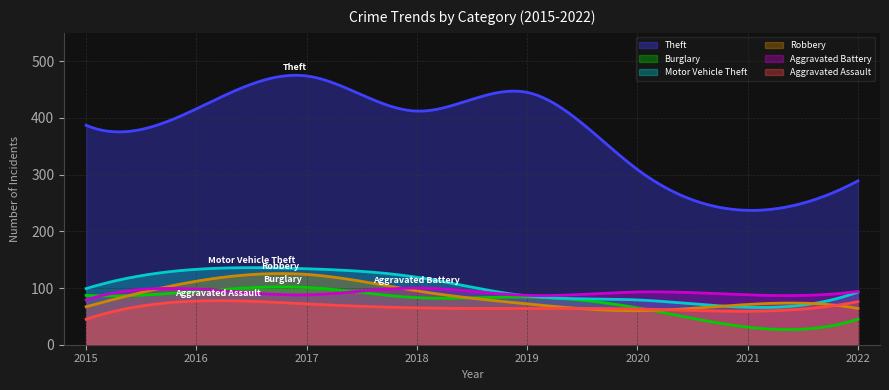

Is the value of Motor Vehicle Theft at 2021 greater than the value of Aggravated Battery at 2016?

No